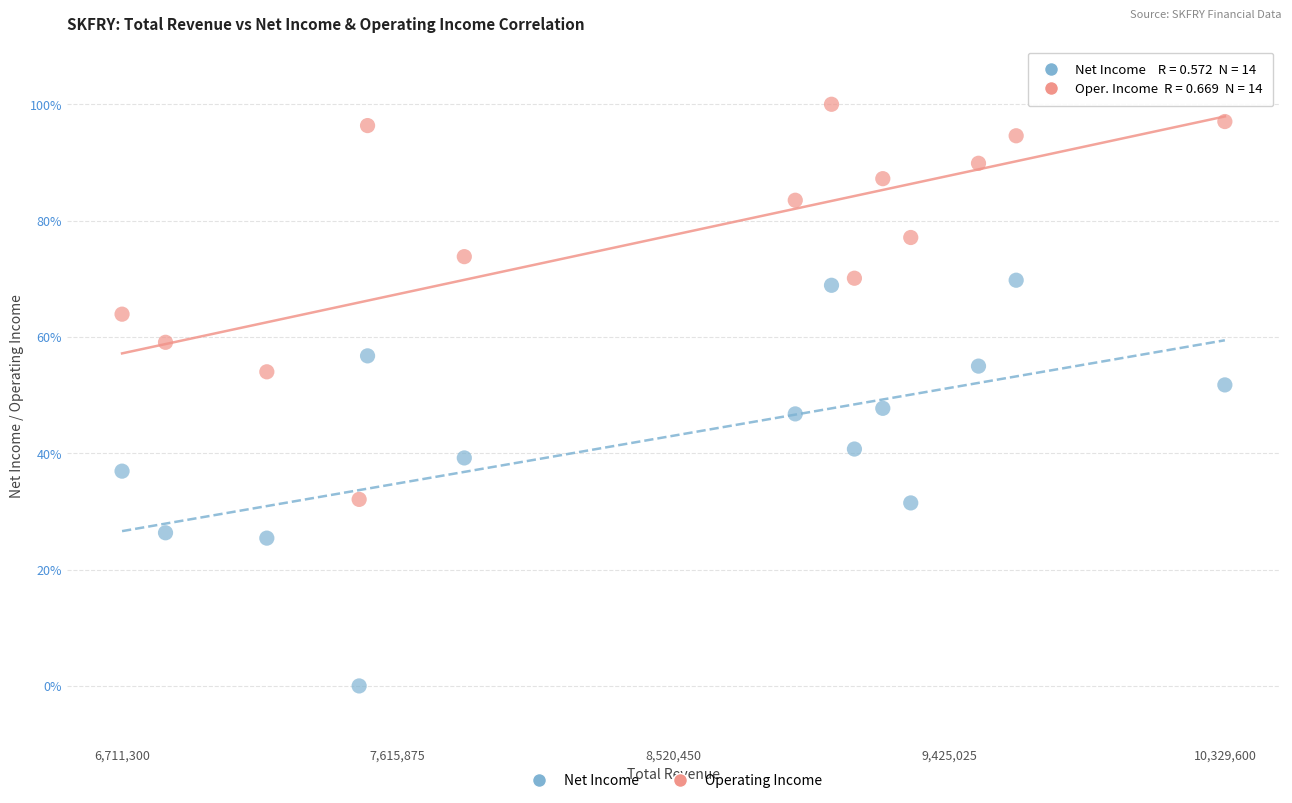

Which series contains the lowest Y value?

Net Income